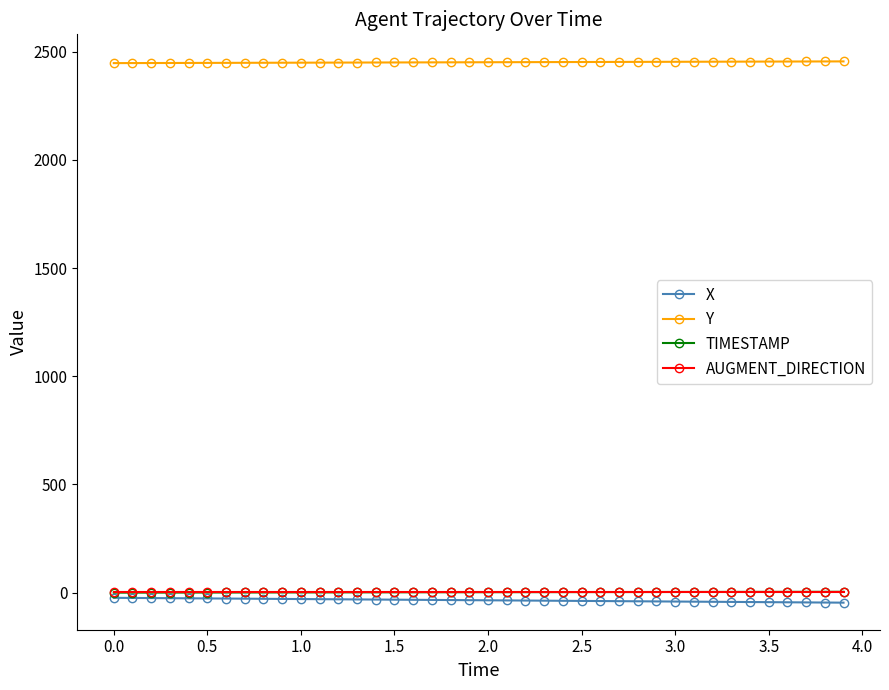

Which series has the largest total across all categories?

Y